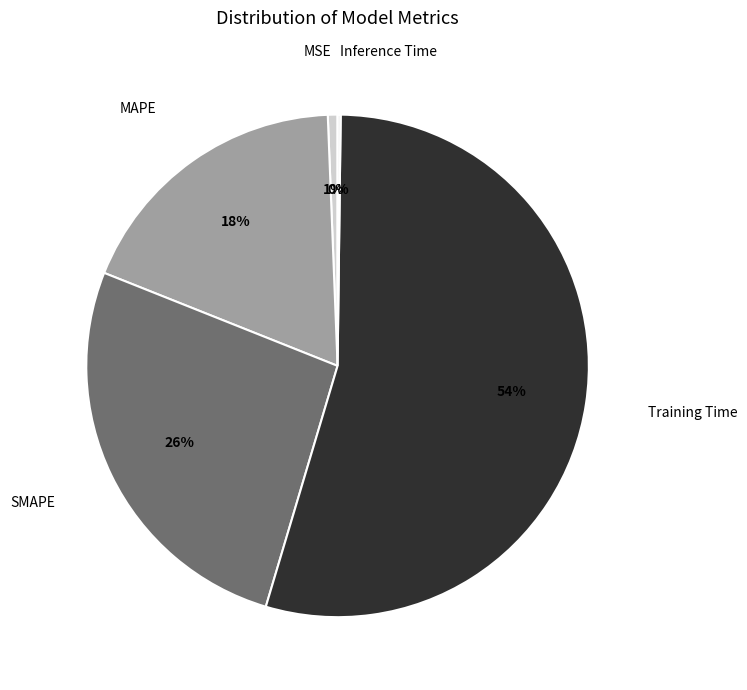

Is it true that Training Time is 54% of the pie?

True